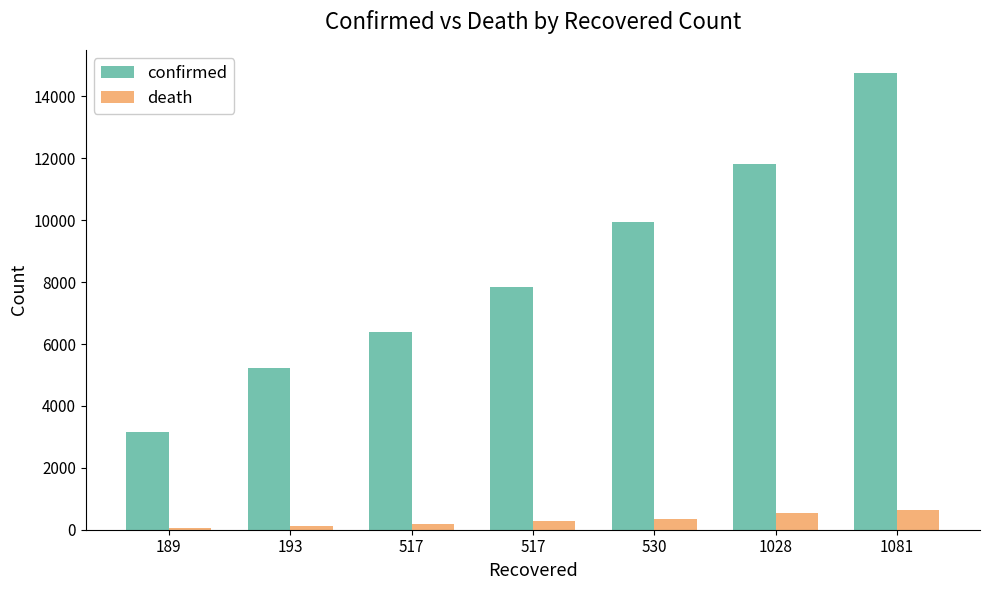

True or false: death has a value of 818 at 1028.

False